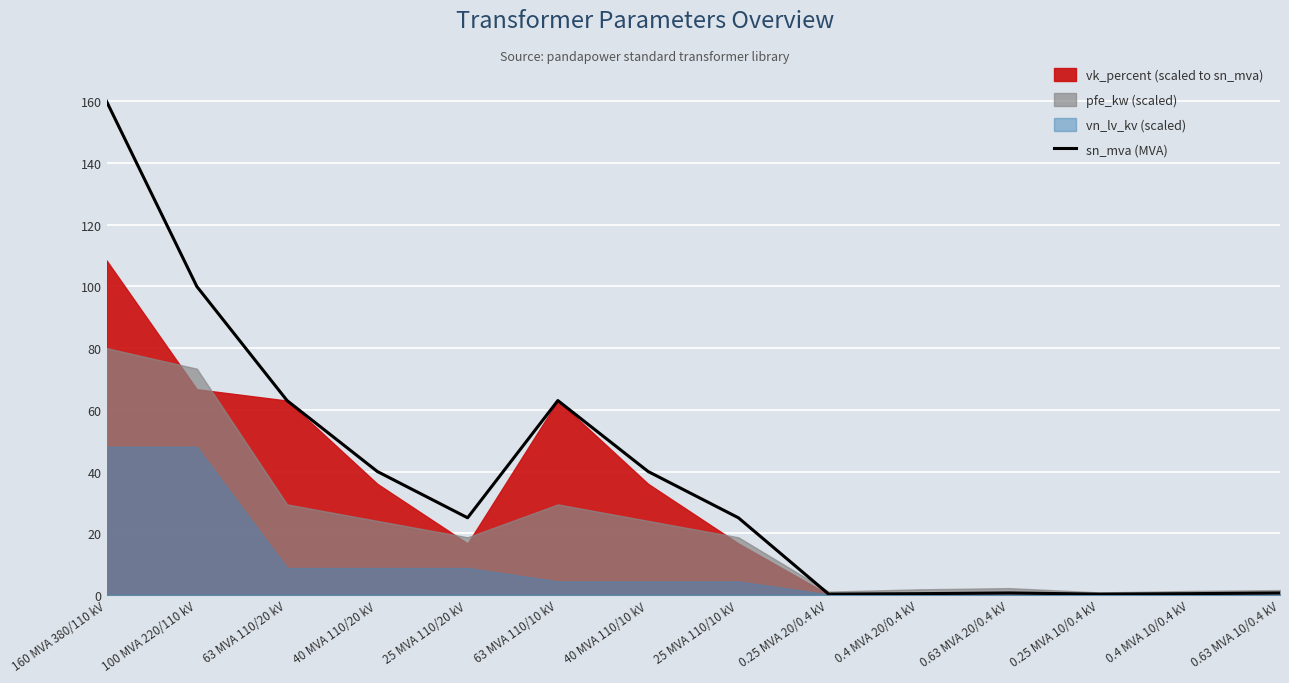

The value at 0.4 MVA 20/0.4 kV is 0.1. True or false?

False